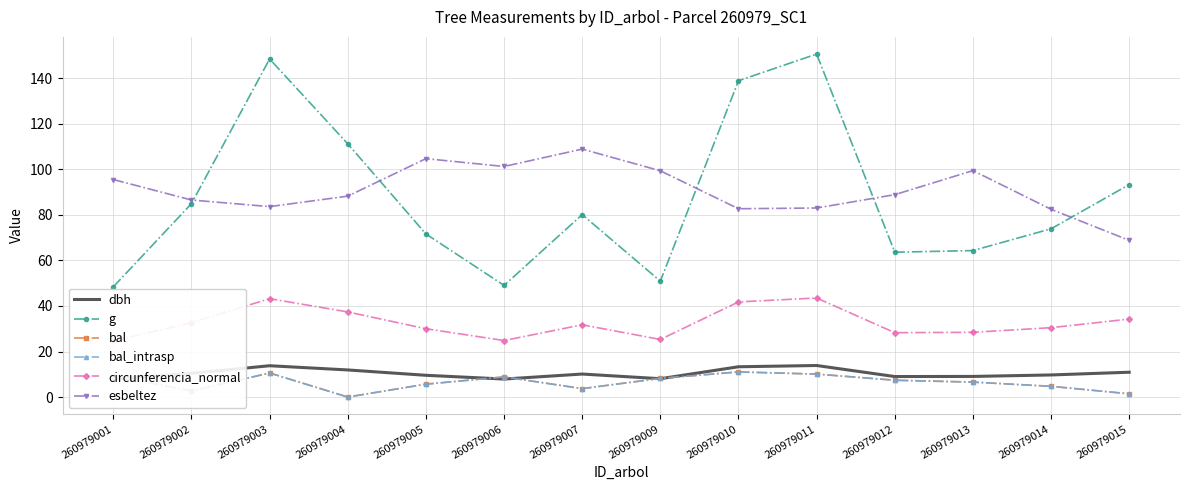

At which category does esbeltez reach its first local valley?

260979003